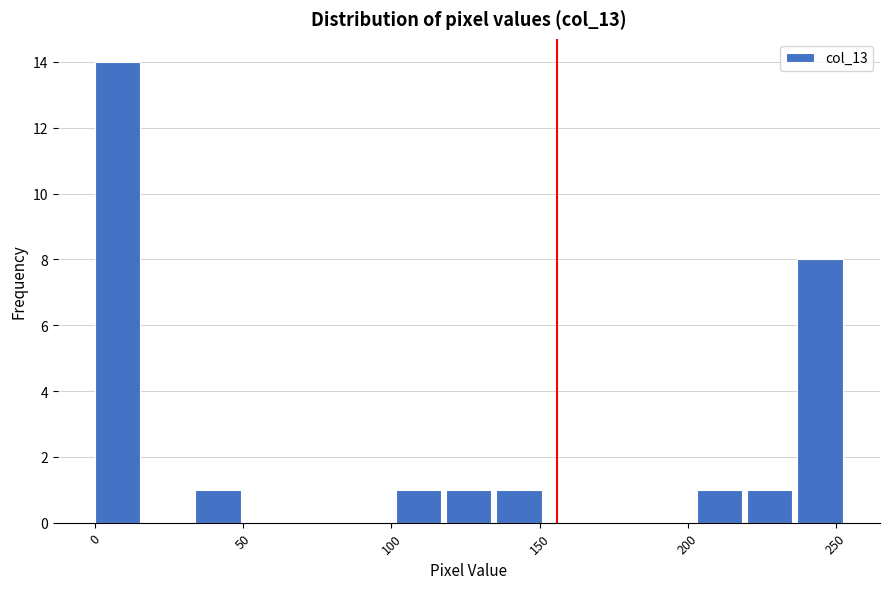

Around what value on the x-axis is the tallest bar? Give the approximate position of its centre, as read against the axis.

10